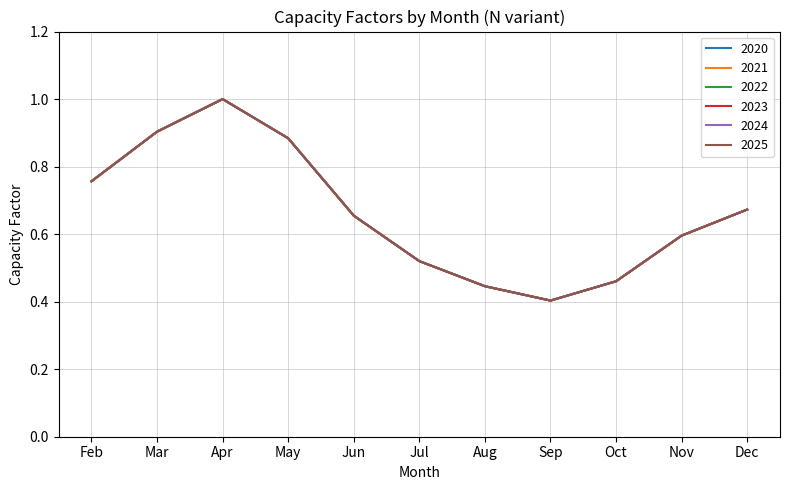

Reading right to left, list all the values displayed in this chart.

0.7	0.6	0.5	0.4	0.4	0.5	0.7	0.9	1.0	0.9	0.8